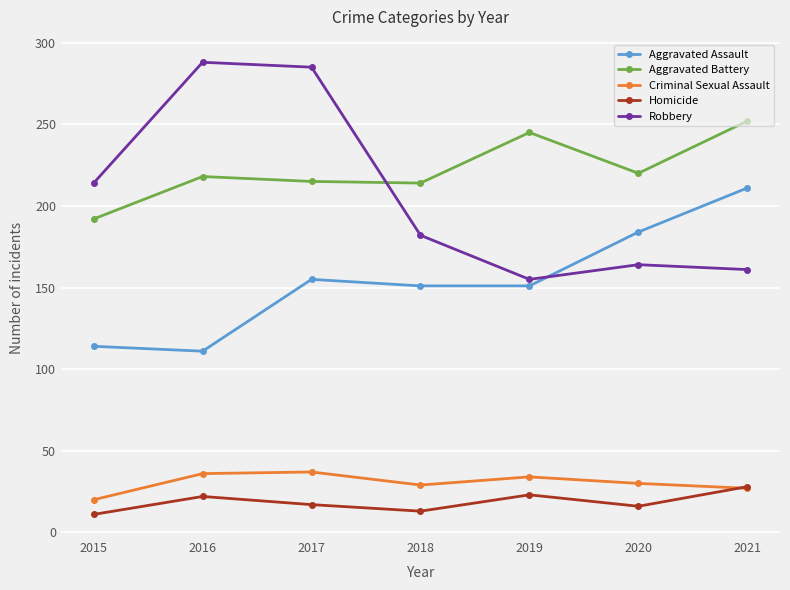

What value does the Criminal Sexual Assault series have at 2016, to the nearest 5?

35